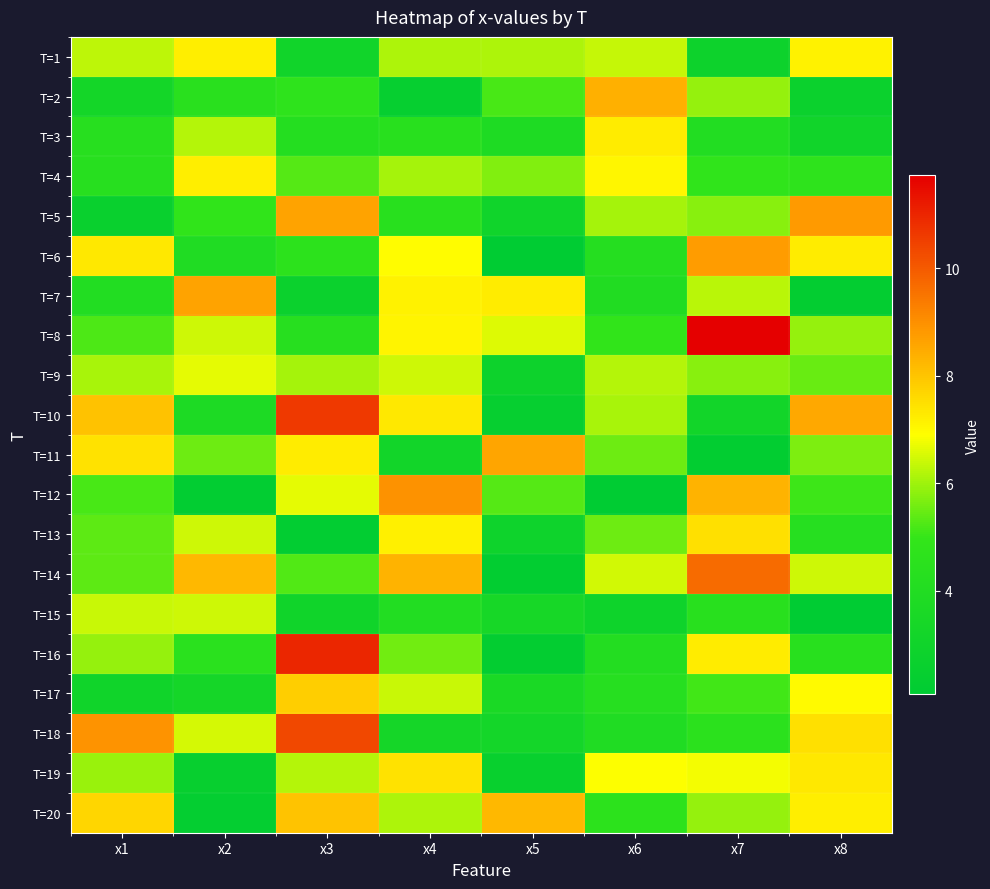

Reading right to left, what are all the values shown in this chart?

T=1: x8=7.2	x7=2.8	x6=6.4	x5=6.1	x4=6.1	x3=3.1	x2=7.2	x1=6.3
T=2: x8=2.7	x7=5.9	x6=8.4	x5=5.2	x4=2.4	x3=4.7	x2=4.4	x1=3.3
T=3: x8=3.1	x7=4.0	x6=7.3	x5=3.8	x4=4.4	x3=4.1	x2=6.2	x1=4.3
T=4: x8=4.7	x7=4.8	x6=7.1	x5=5.7	x4=6.0	x3=5.3	x2=7.2	x1=4.3
T=5: x8=8.8	x7=5.8	x6=6.1	x5=3.0	x4=4.4	x3=8.6	x2=4.8	x1=2.6
T=6: x8=7.3	x7=8.8	x6=4.2	x5=2.1	x4=7.0	x3=4.6	x2=3.9	x1=7.3
T=7: x8=2.3	x7=6.3	x6=4.0	x5=7.3	x4=7.1	x3=2.7	x2=8.6	x1=4.0
T=8: x8=5.9	x7=11.7	x6=4.9	x5=6.6	x4=7.1	x3=4.3	x2=6.4	x1=5.2
T=9: x8=5.5	x7=5.8	x6=6.2	x5=2.8	x4=6.4	x3=6.1	x2=6.7	x1=6.1
T=10: x8=8.5	x7=3.2	x6=6.1	x5=2.4	x4=7.4	x3=10.6	x2=3.7	x1=8.1
T=11: x8=5.7	x7=2.2	x6=5.5	x5=8.6	x4=3.1	x3=7.3	x2=5.5	x1=7.5
T=12: x8=5.1	x7=8.3	x6=2.1	x5=5.3	x4=9.0	x3=6.6	x2=2.2	x1=5.2
T=13: x8=4.3	x7=7.5	x6=5.5	x5=2.9	x4=7.2	x3=2.2	x2=6.4	x1=5.4
T=14: x8=6.4	x7=9.7	x6=6.5	x5=2.3	x4=8.3	x3=5.3	x2=8.2	x1=5.4
T=15: x8=2.1	x7=4.4	x6=2.9	x5=3.4	x4=4.0	x3=3.0	x2=6.4	x1=6.4
T=16: x8=4.4	x7=7.2	x6=4.1	x5=2.3	x4=5.5	x3=11.0	x2=4.5	x1=5.9
T=17: x8=7.0	x7=5.1	x6=4.3	x5=3.6	x4=6.4	x3=7.8	x2=3.3	x1=3.0
T=18: x8=7.5	x7=4.6	x6=3.9	x5=3.2	x4=3.3	x3=10.3	x2=6.5	x1=8.9
T=19: x8=7.3	x7=6.8	x6=6.9	x5=2.6	x4=7.4	x3=6.2	x2=2.5	x1=5.9
T=20: x8=7.2	x7=5.9	x6=4.6	x5=8.3	x4=6.1	x3=8.0	x2=2.3	x1=7.7